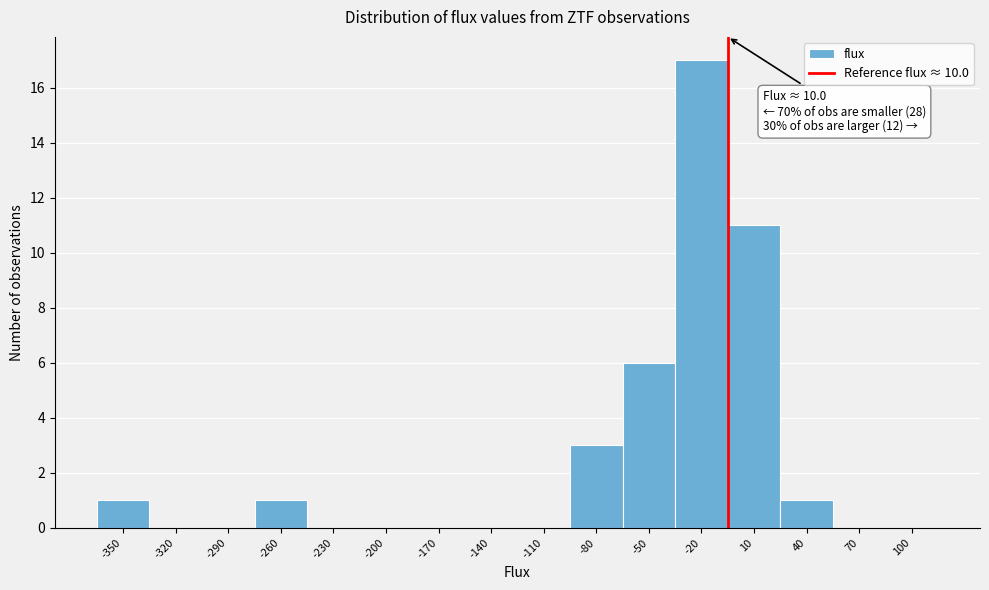

Reading right to left, what are all the values shown in this chart?

100=0	70=0	40=1	10=11	-20=17	-50=6	-80=3	-110=0	-140=0	-170=0	-200=0	-230=0	-260=1	-290=0	-320=0	-350=1